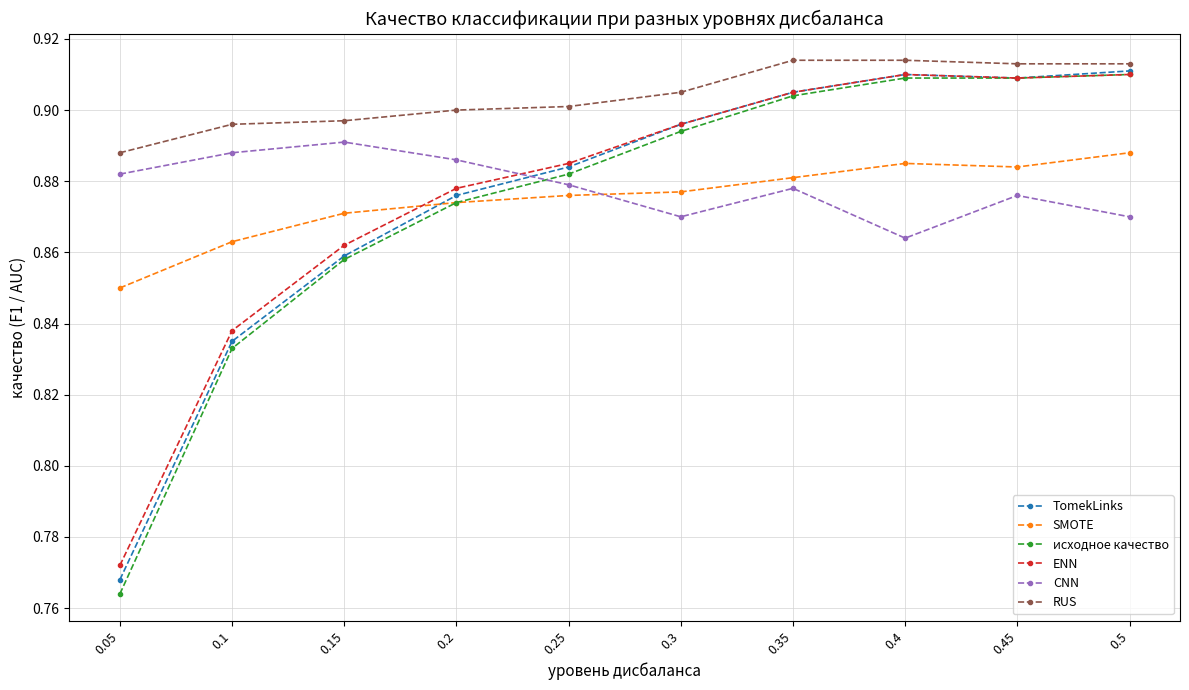

What is the sum of the SMOTE values at 0.35 and 0.15?

1.8